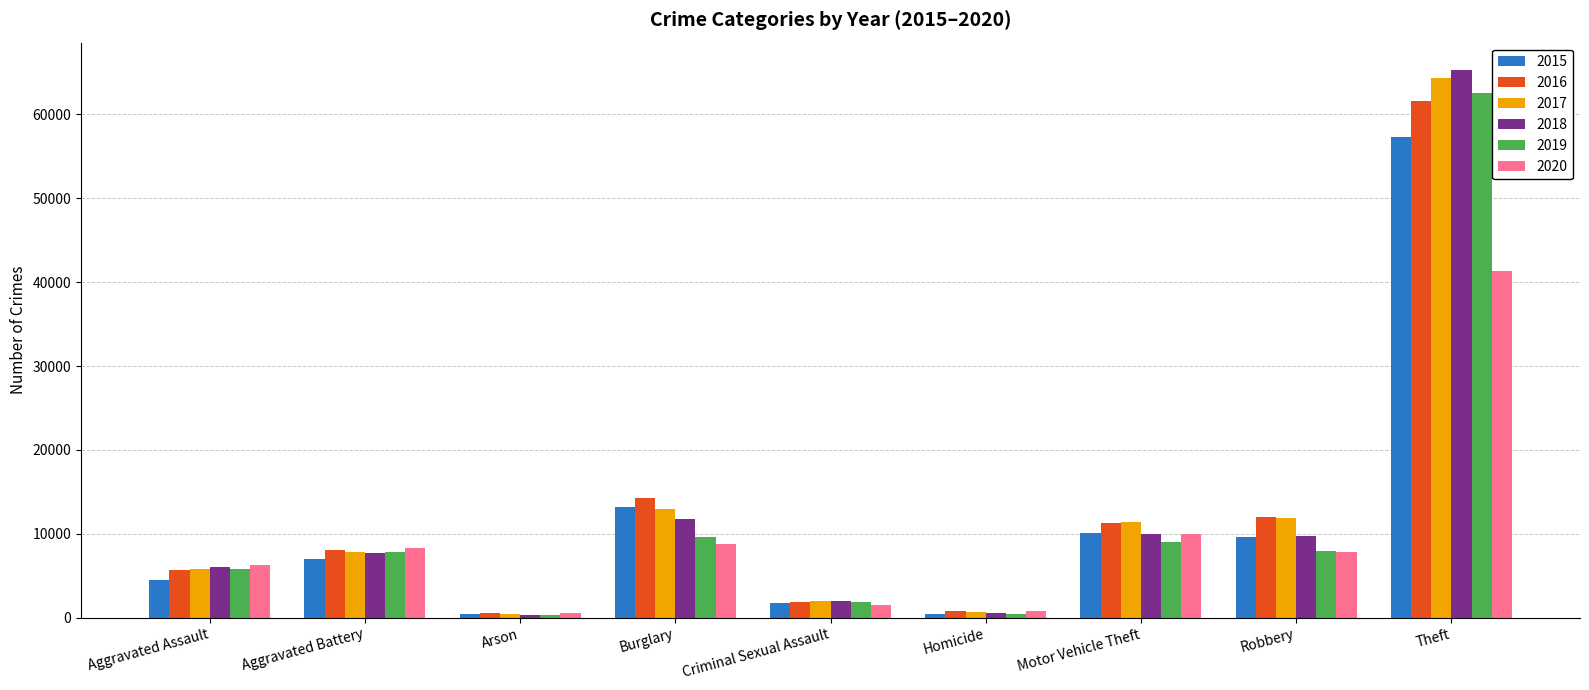

Between Homicide and Theft, which series saw the biggest shift?

2018